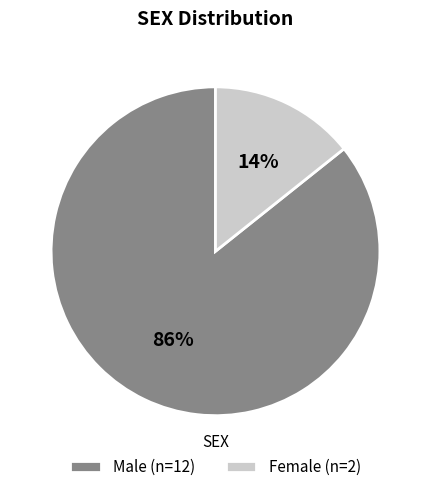

Is Male the majority of the pie?

Yes